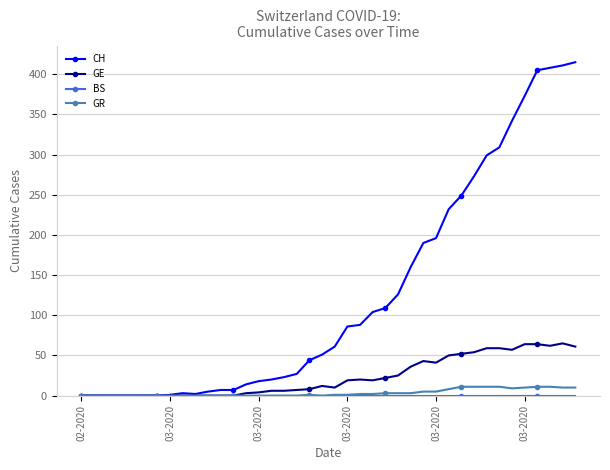

Which series has the widest spread of values?

CH